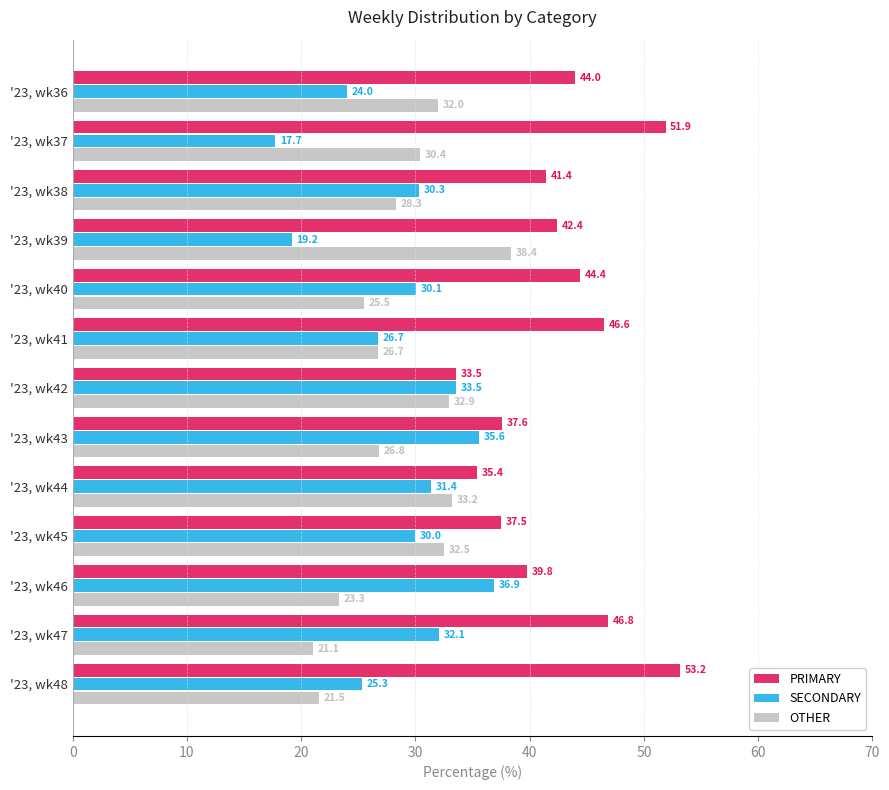

List the series in order of their peak value, highest first.

PRIMARY, OTHER, SECONDARY